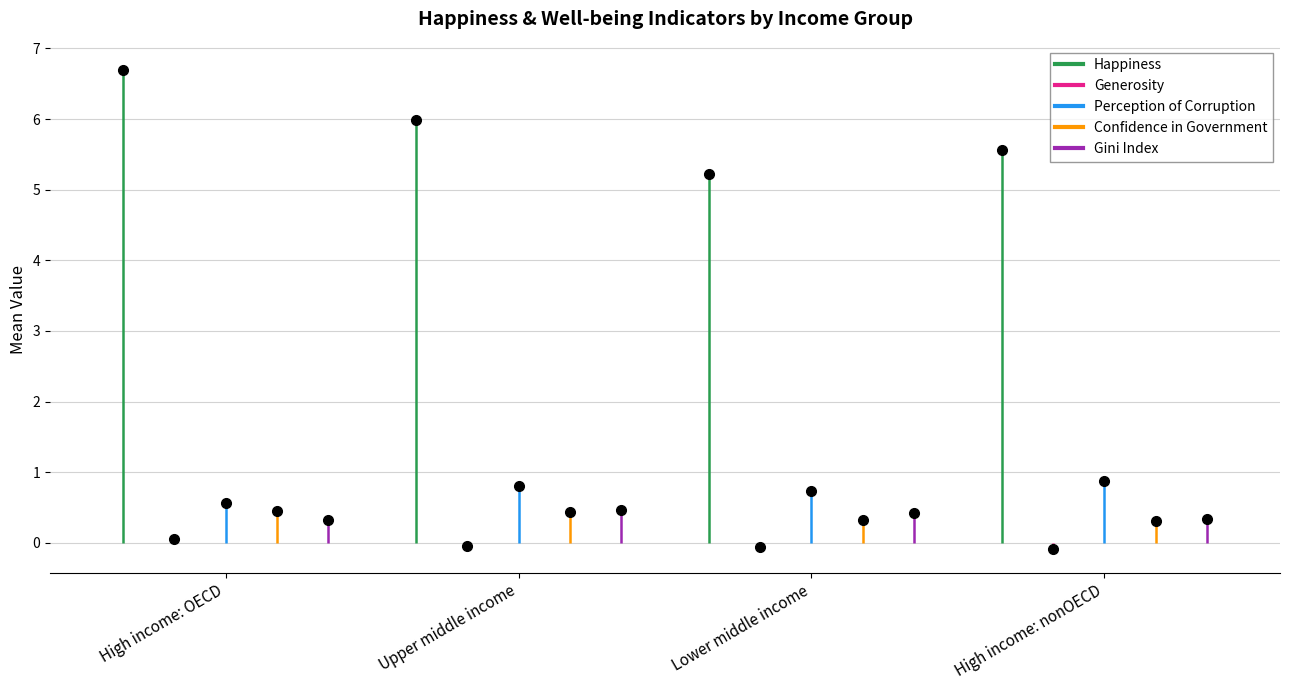

What is the value of the Happiness point at the 1st from the left?

6.7